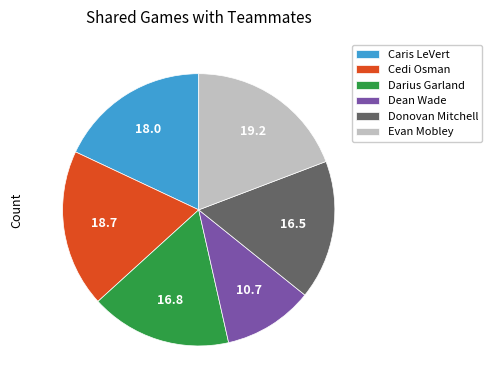

Is the sum of Darius Garland and Caris LeVert greater than half?

No